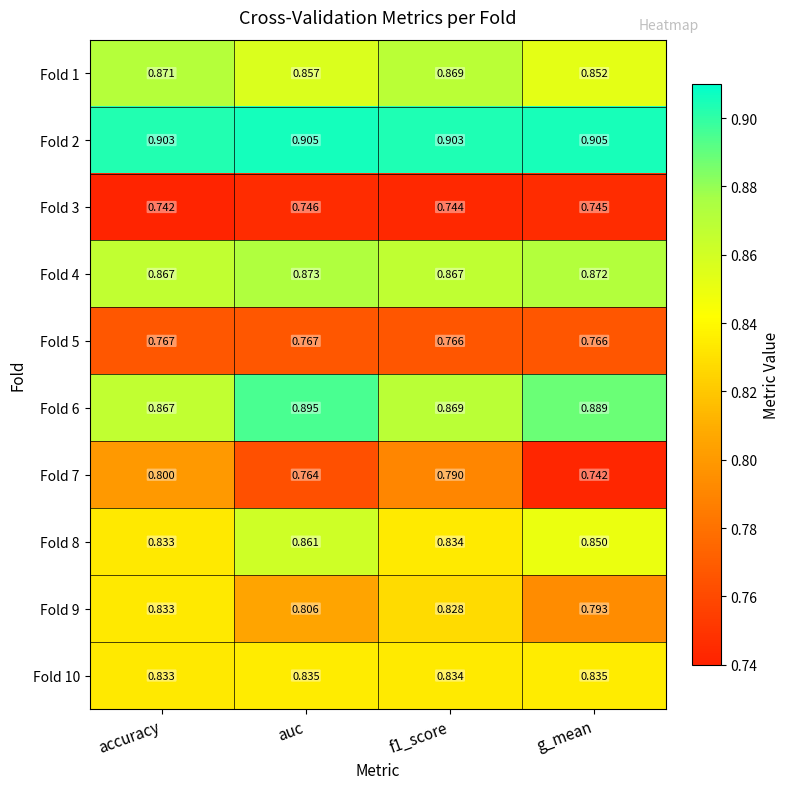

Which category has the lowest value in the Fold 10 series?

accuracy